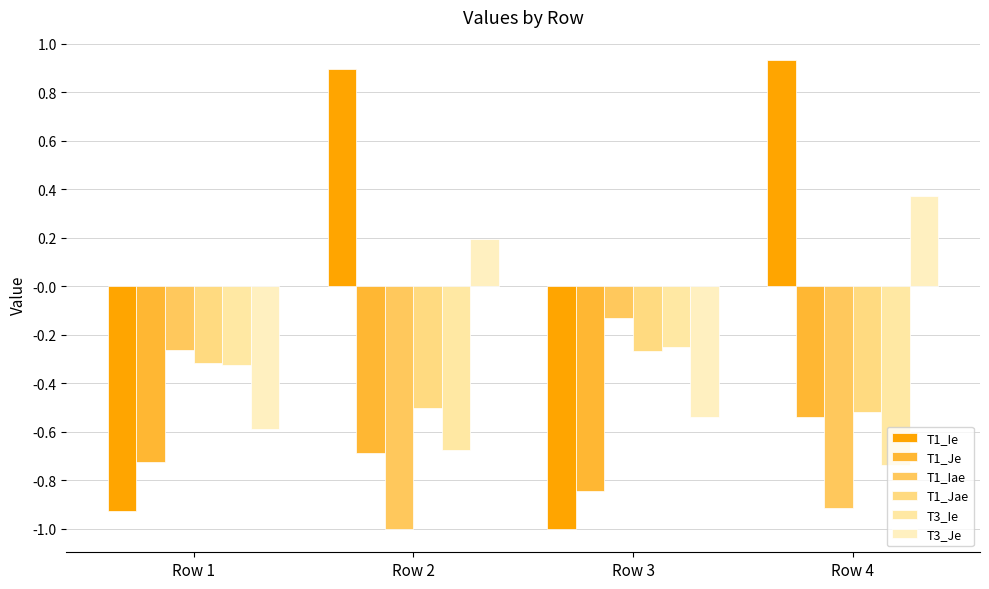

What is the value of the T3_Je bar at the 1st from the left?

-0.6